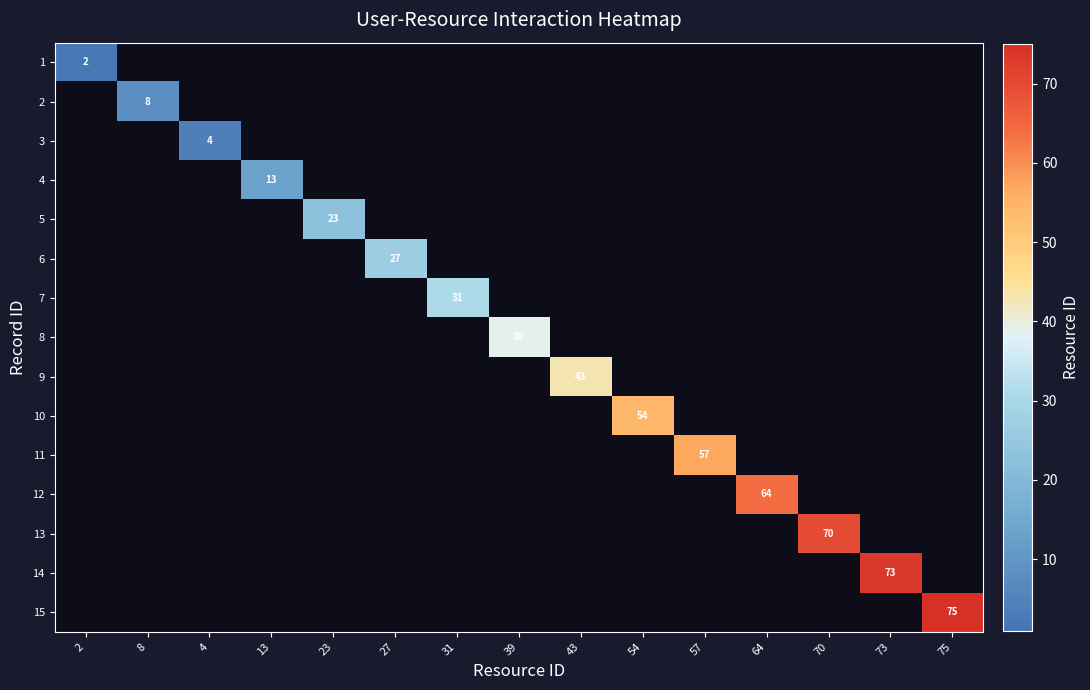

The value of 12 at 64 is 64. True or false?

True